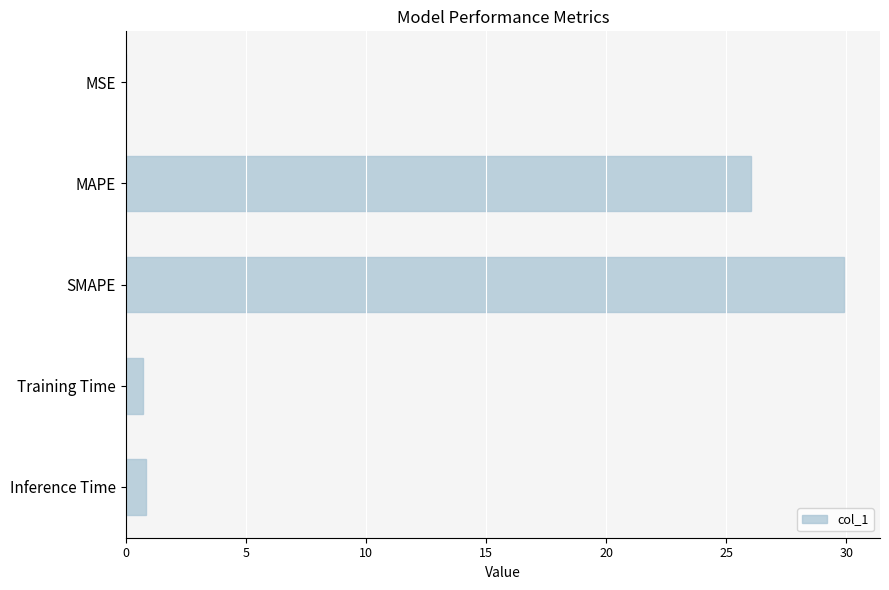

What is the average value?

11.5